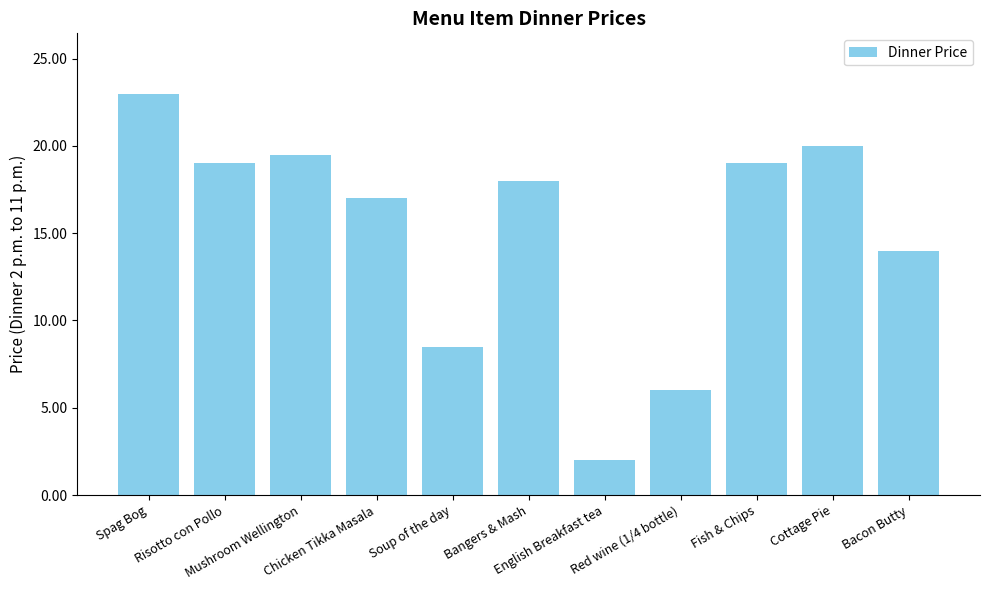

What is the difference between the maximum and minimum values?

21.0